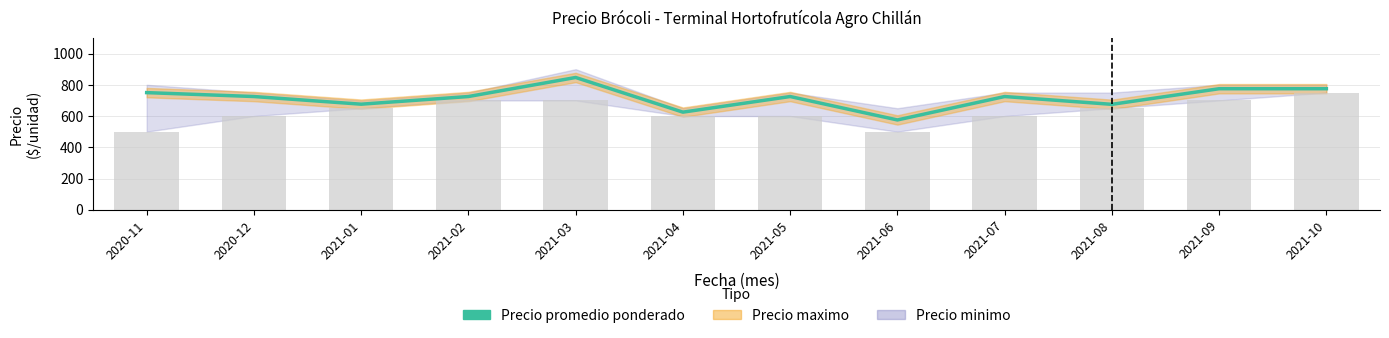

Which has a higher value, 2021-08 or 2021-03?

2021-03